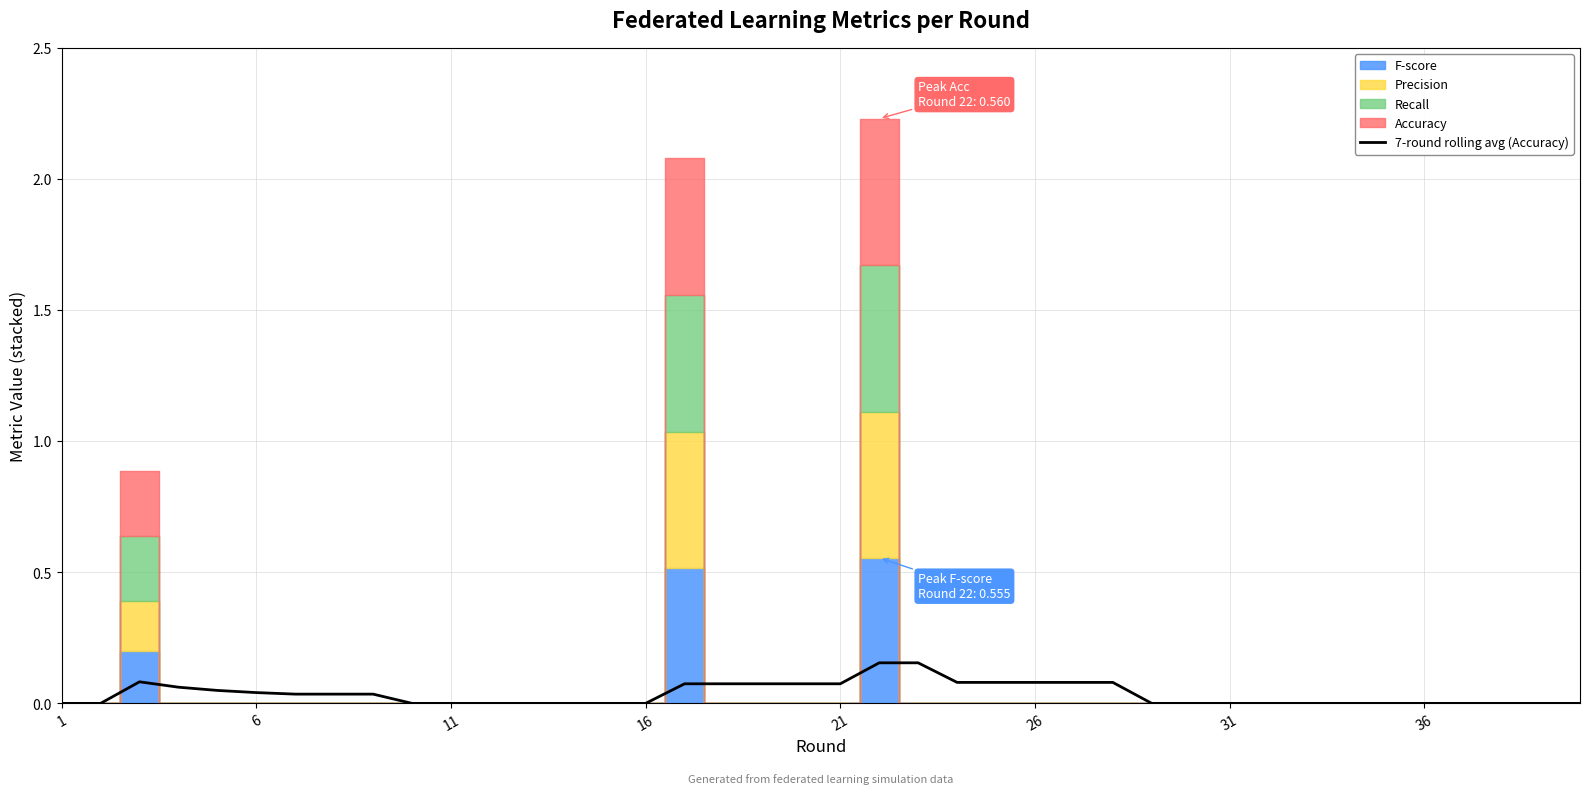

The 7-round rolling avg (Accuracy) series shows -0.1 at 31. True or false?

False